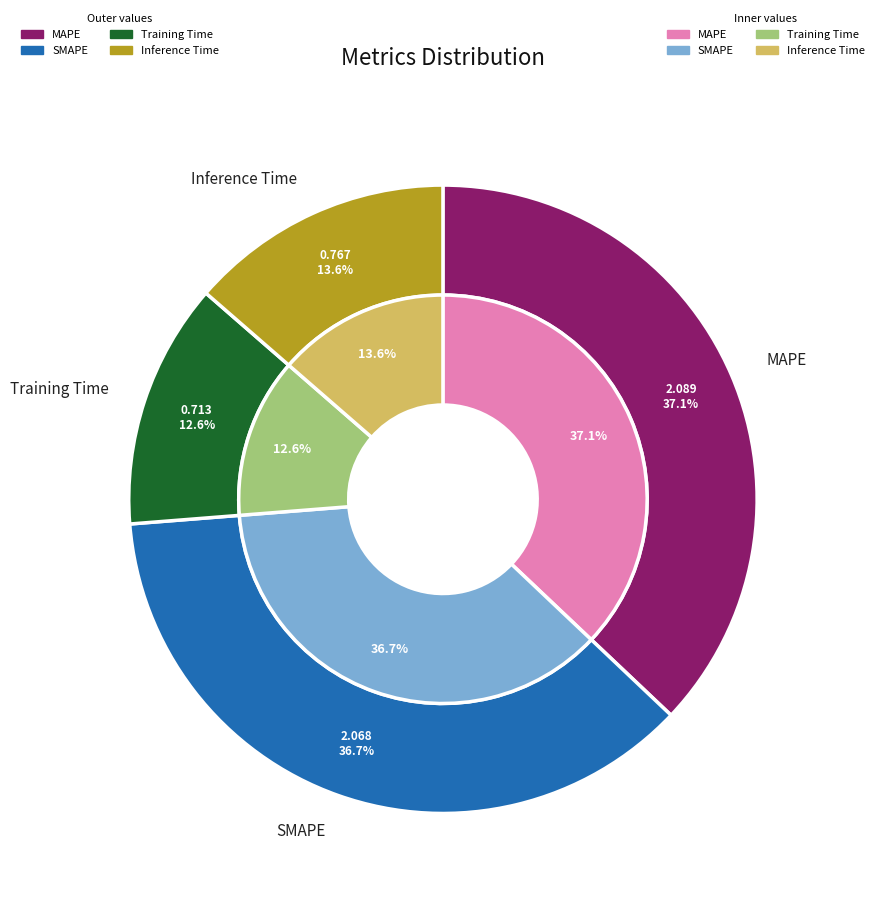

What is the largest slice in the pie chart?

MAPE